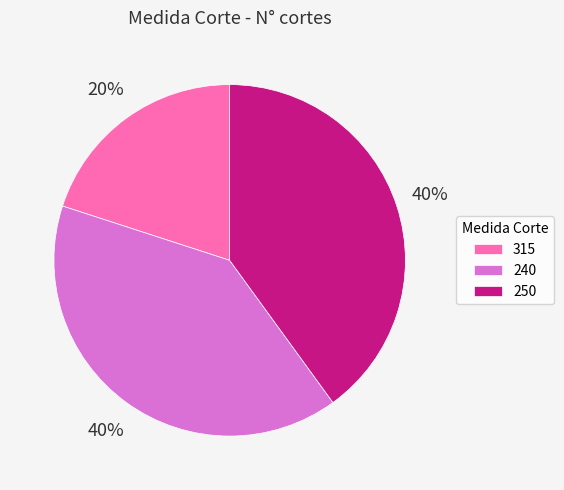

To the nearest percent, what portion does 315 represent?

20%